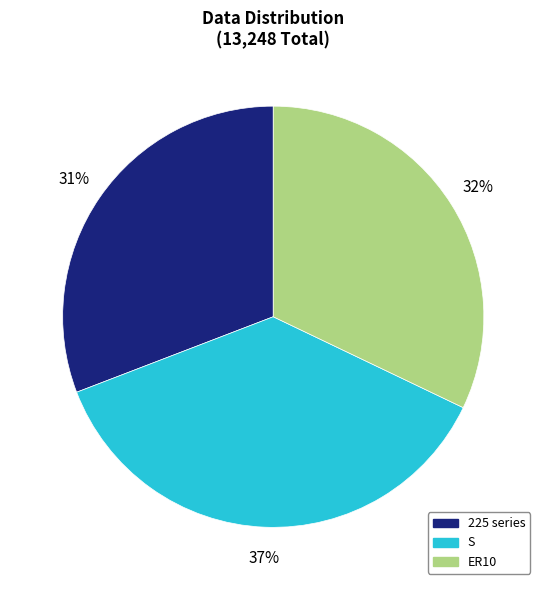

Is ER10 the majority of the pie?

No